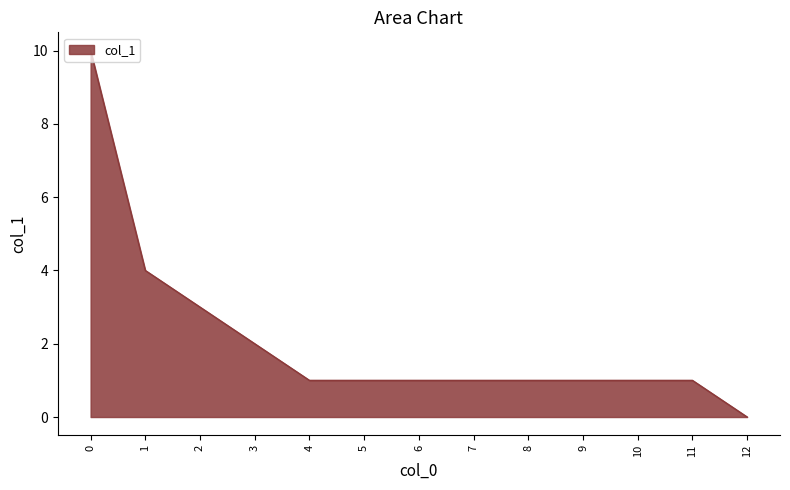

What is the difference between the maximum and minimum values?

10